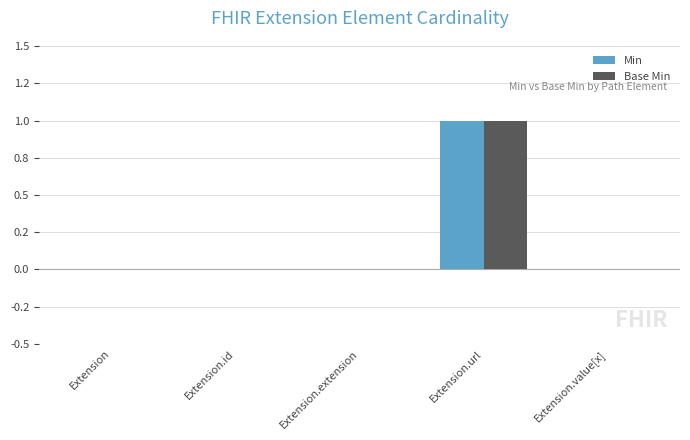

Where is Min nearest to the value 0?

Extension